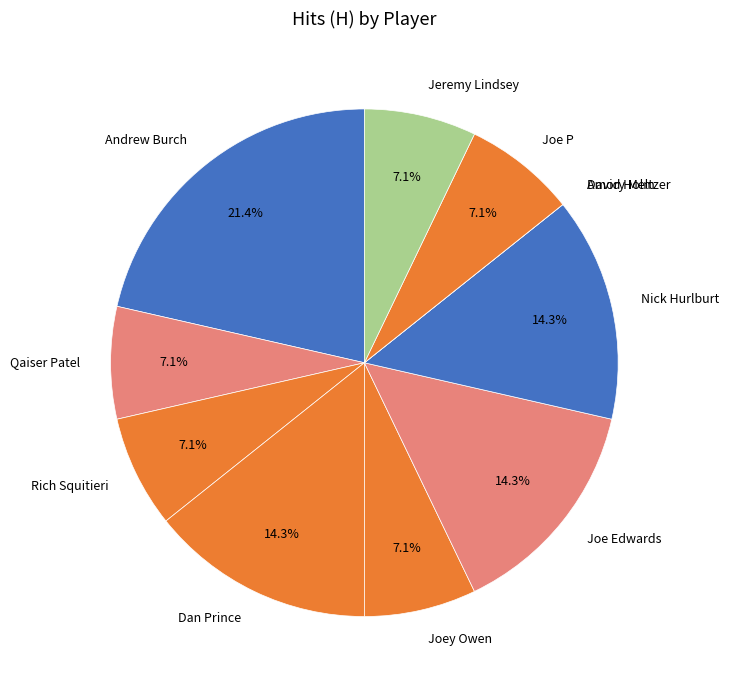

Between Dan Prince and Joey Owen, which is larger?

Dan Prince